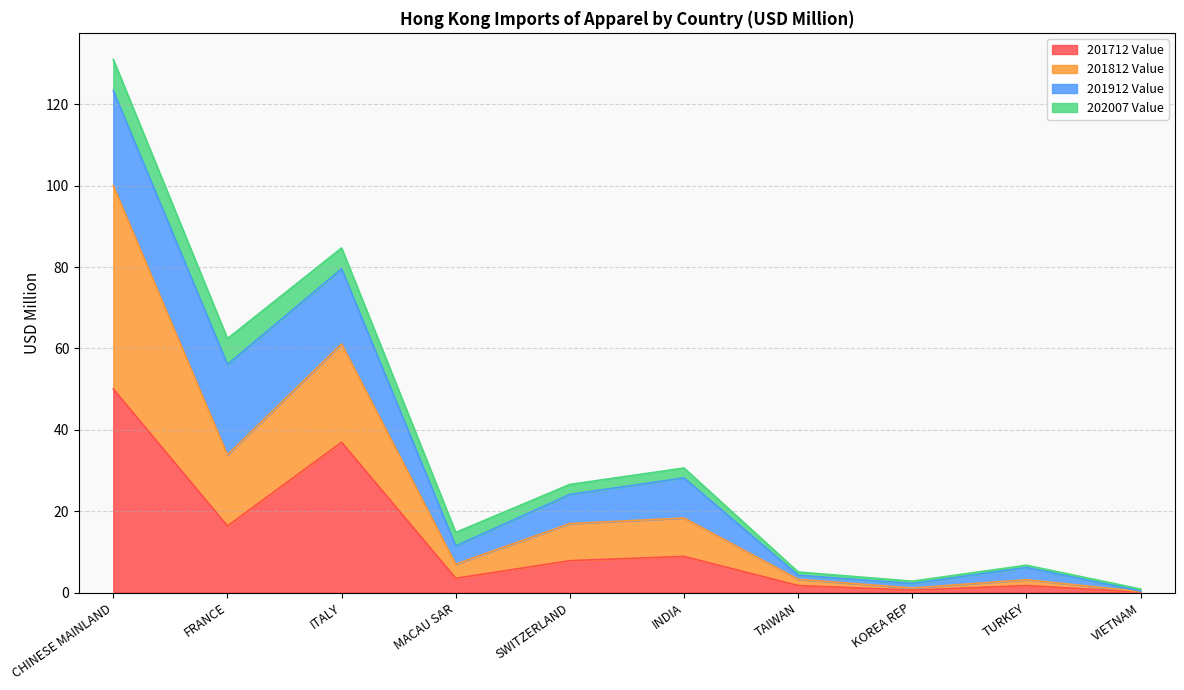

What is the total value across all series at TURKEY?

6.7